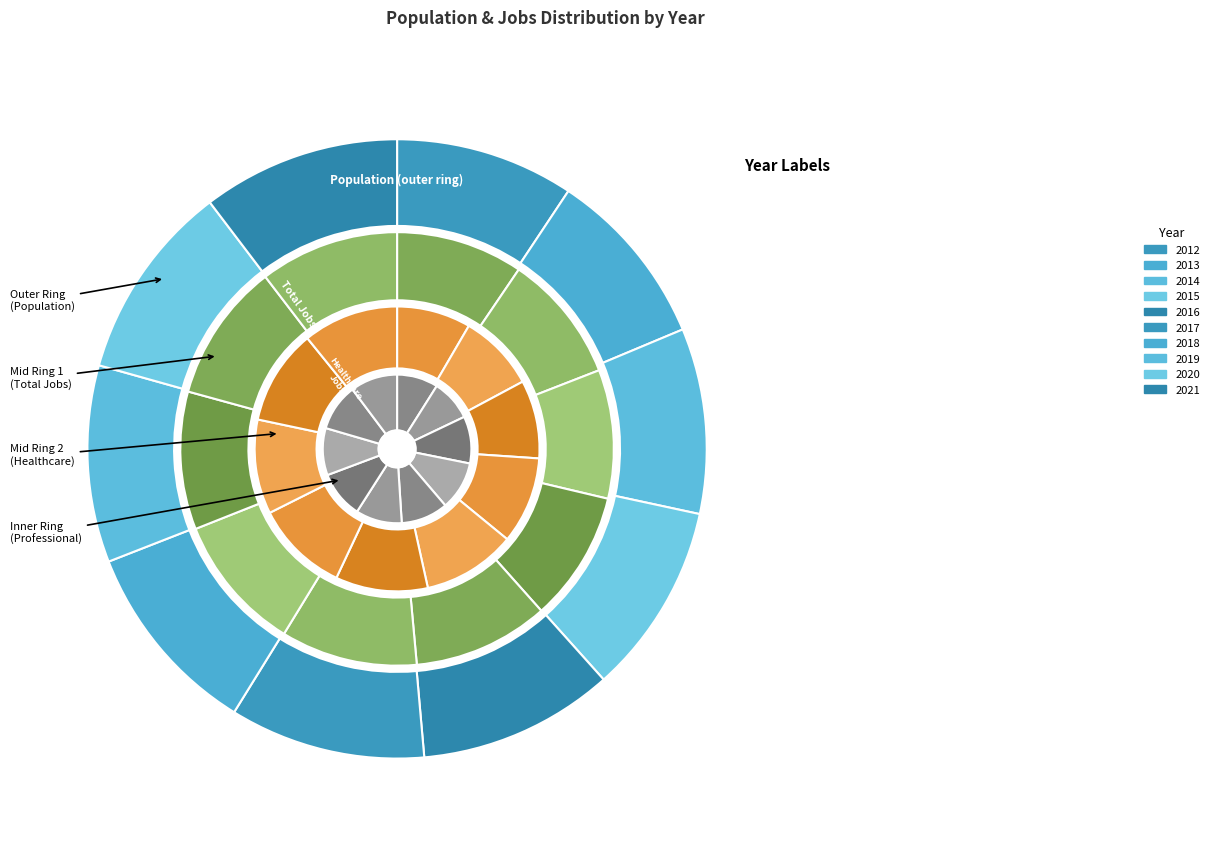

Rank the series by their maximum value, from highest to lowest.

Population, JobsTotal, JobsHealthcare, JobsProfessional